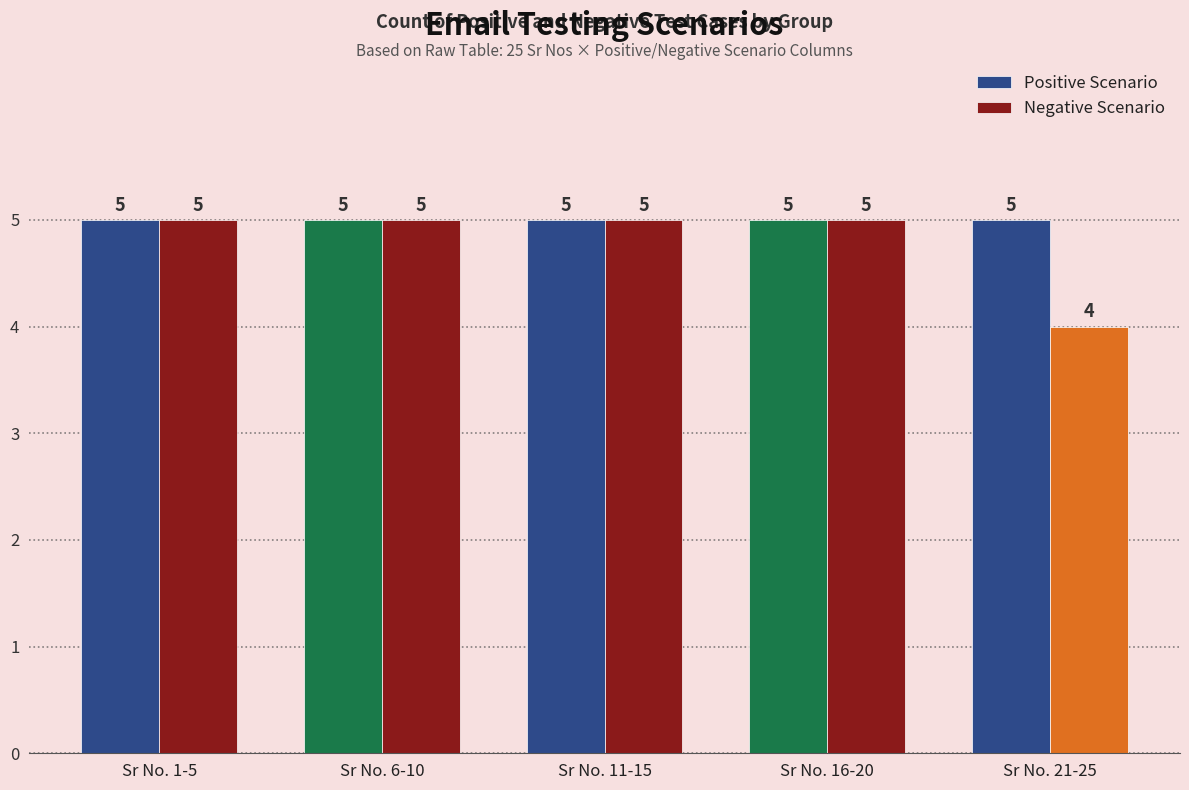

What is the minimum value for Positive Scenario?

5